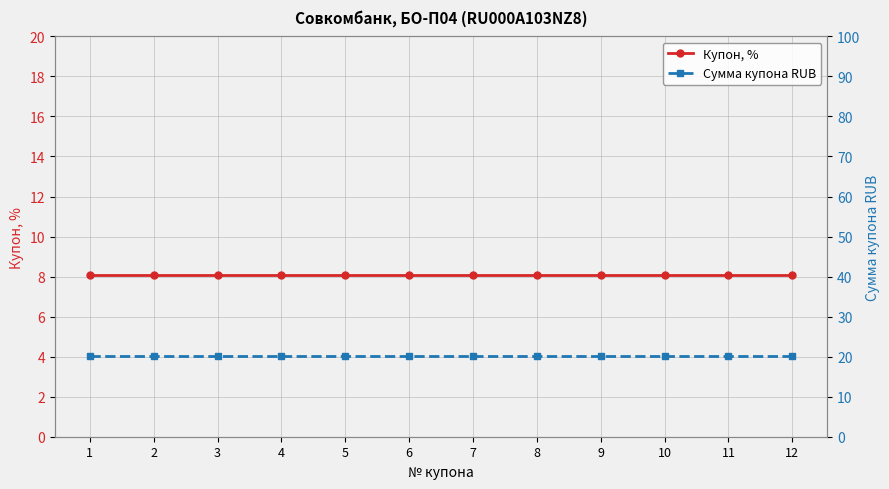

Does the chart display data point markers on the line(s)?

Yes